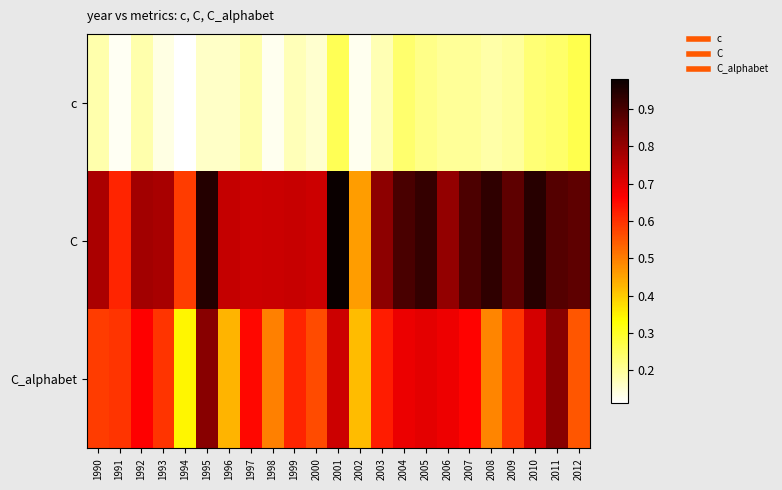

Reading left to right, list all the values displayed in this chart.

c: 1990=0.2	1991=0.1	1992=0.2	1993=0.1	1994=0.1	1995=0.2	1996=0.2	1997=0.2	1998=0.1	1999=0.2	2000=0.2	2001=0.3	2002=0.1	2003=0.2	2004=0.2	2005=0.2	2006=0.2	2007=0.2	2008=0.2	2009=0.2	2010=0.2	2011=0.2	2012=0.3
C: 1990=0.8	1991=0.6	1992=0.8	1993=0.8	1994=0.6	1995=0.9	1996=0.7	1997=0.7	1998=0.7	1999=0.7	2000=0.7	2001=1.0	2002=0.5	2003=0.8	2004=0.9	2005=0.9	2006=0.8	2007=0.9	2008=0.9	2009=0.9	2010=0.9	2011=0.9	2012=0.9
C_alphabet: 1990=0.6	1991=0.6	1992=0.7	1993=0.6	1994=0.3	1995=0.8	1996=0.4	1997=0.7	1998=0.5	1999=0.6	2000=0.6	2001=0.7	2002=0.4	2003=0.6	2004=0.7	2005=0.7	2006=0.7	2007=0.7	2008=0.5	2009=0.6	2010=0.7	2011=0.8	2012=0.6